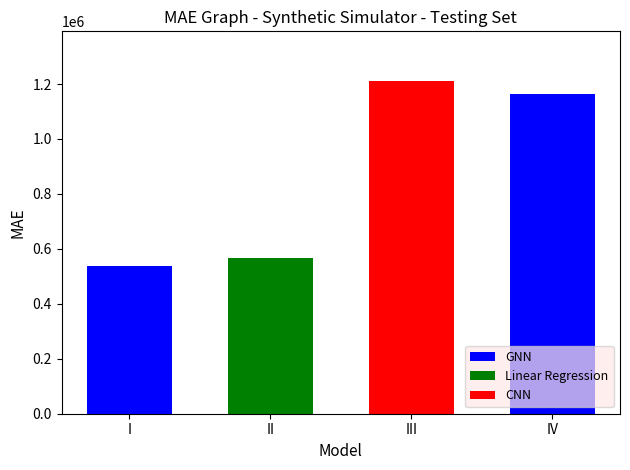

The chart shows a value of 882363 at 高士颂九十一首 其五十二 韩福. True or false?

False